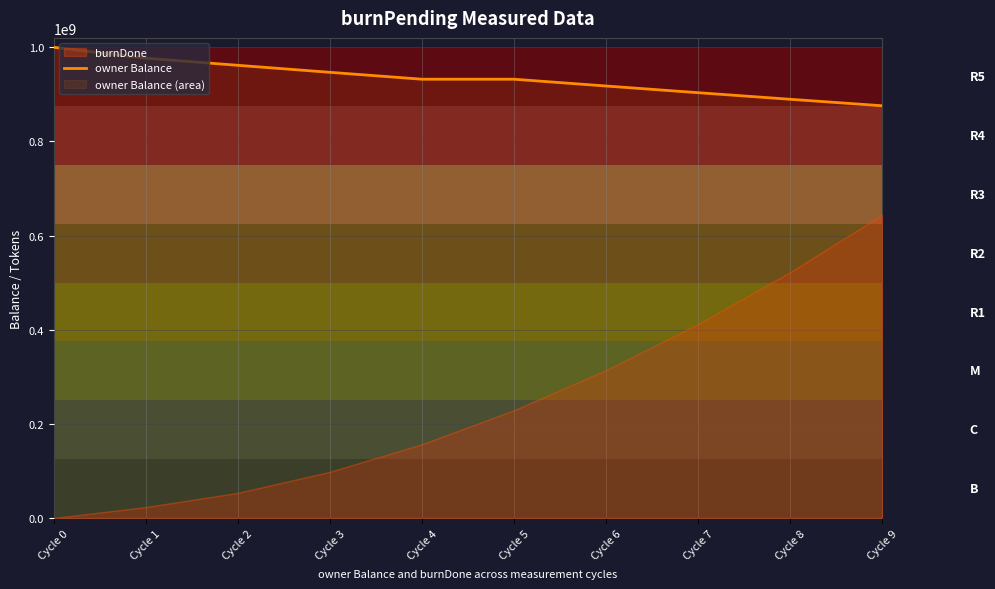

How many values are between 903567494 and 961749056?

6